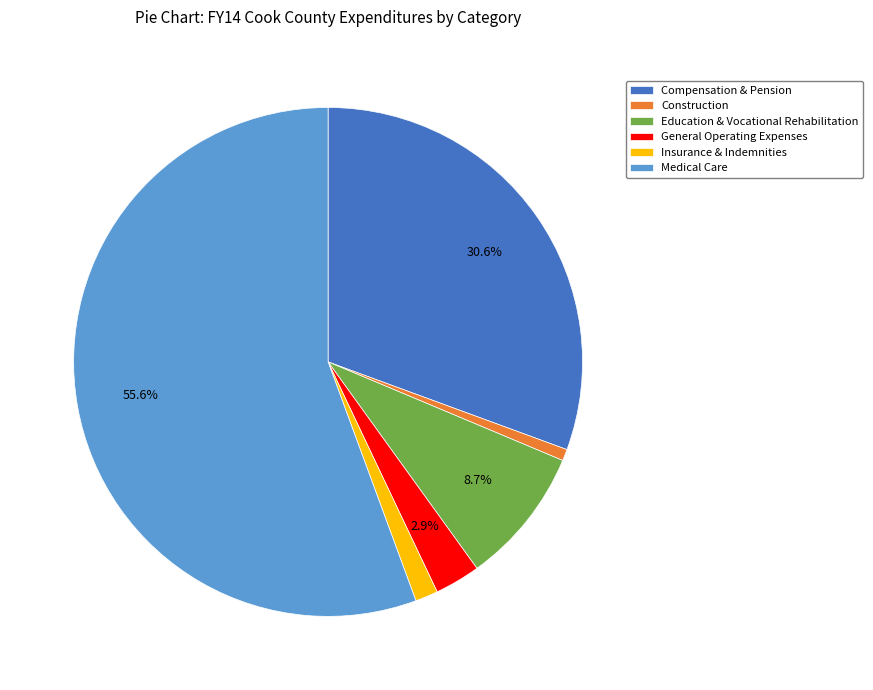

Is it true that Medical Care is 56% of the pie?

True